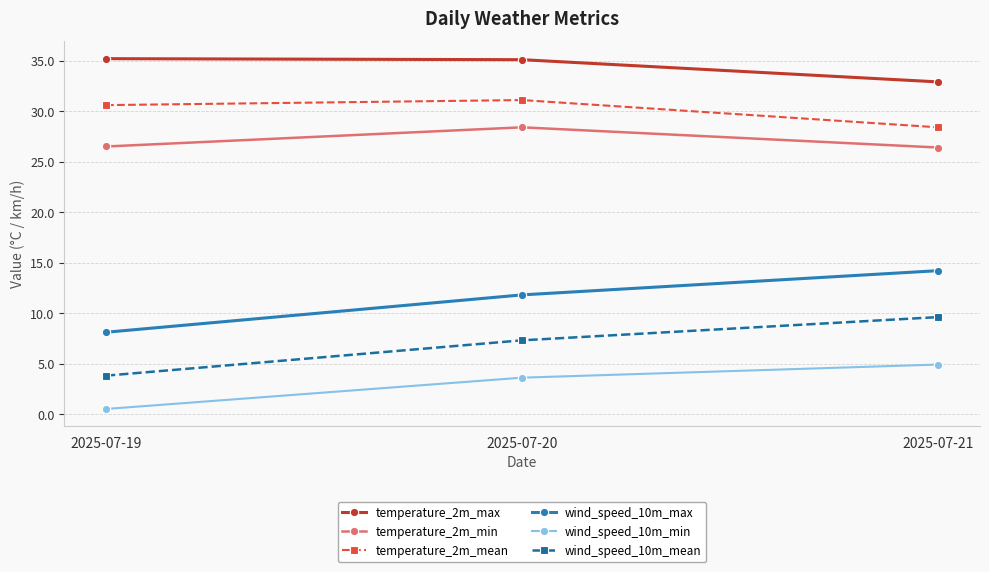

What is the difference between the maximum and minimum values in the wind_speed_10m_max series?

6.1